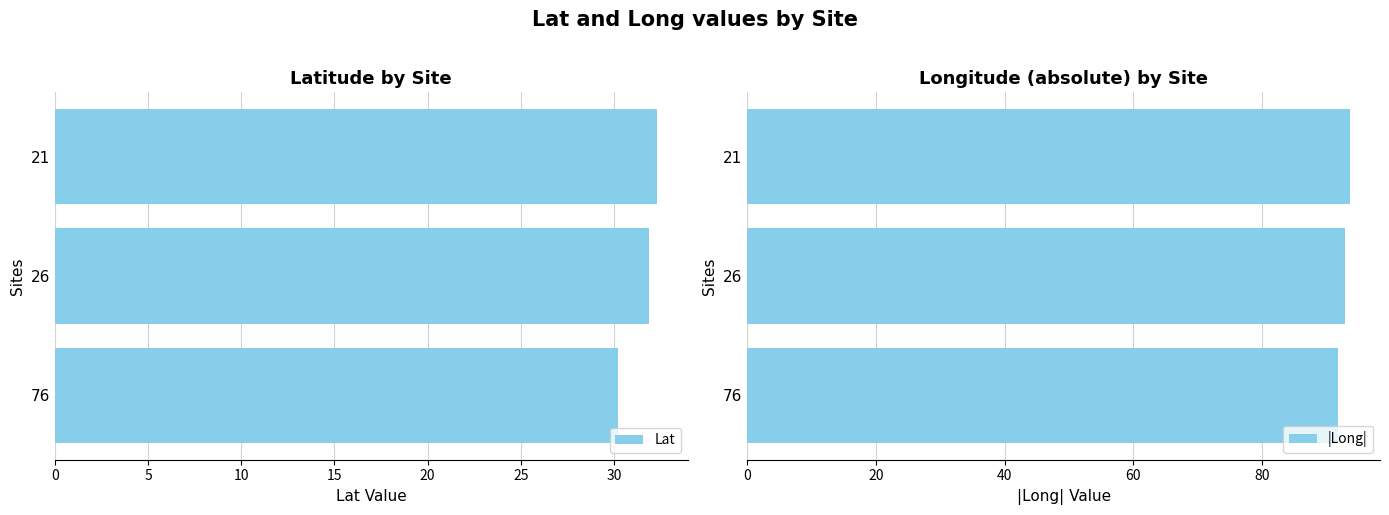

Are the bars horizontal?

Yes